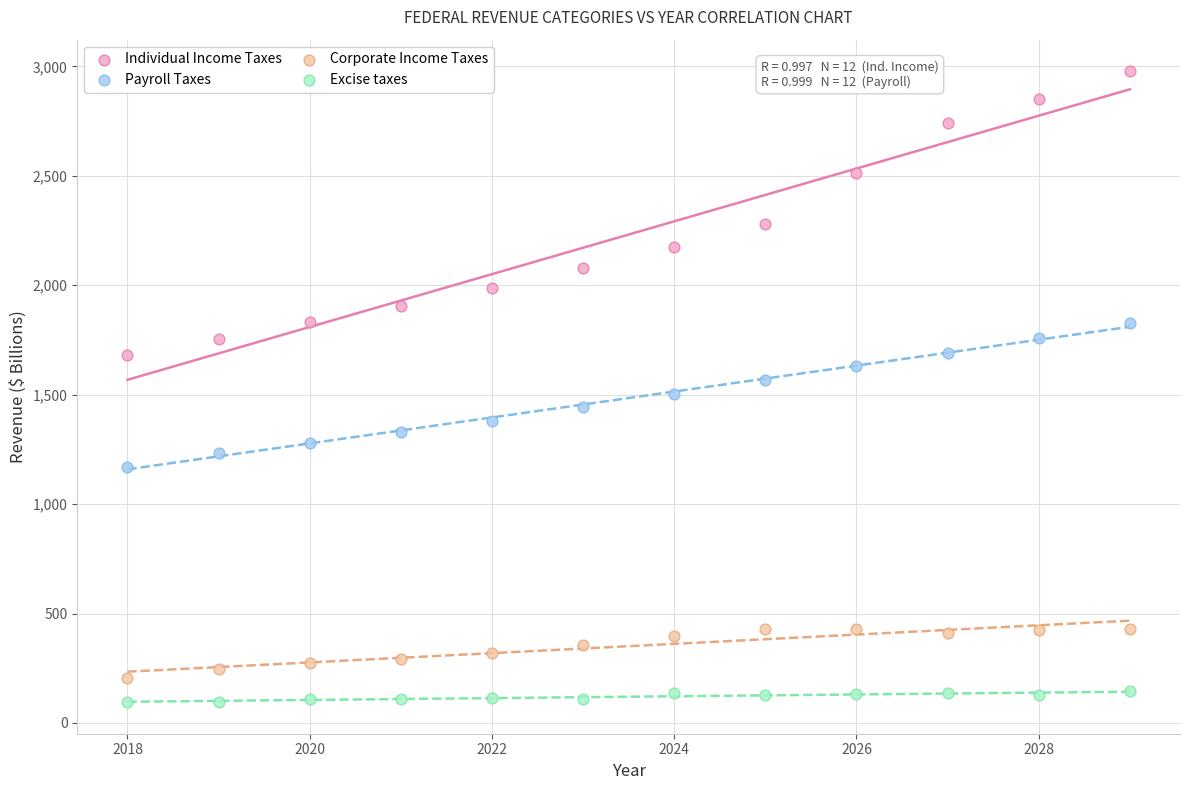

What are all the series names shown in the legend?

Individual Income Taxes, Payroll Taxes, Corporate Income Taxes, Excise taxes